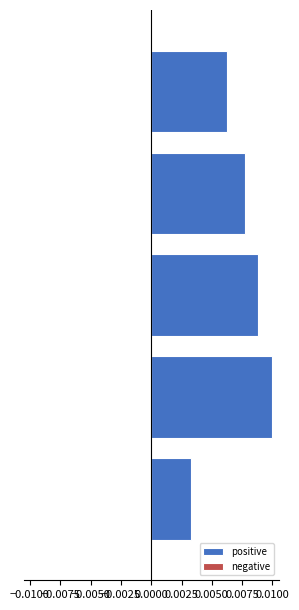

Count the values in the range 0 to 1.

5